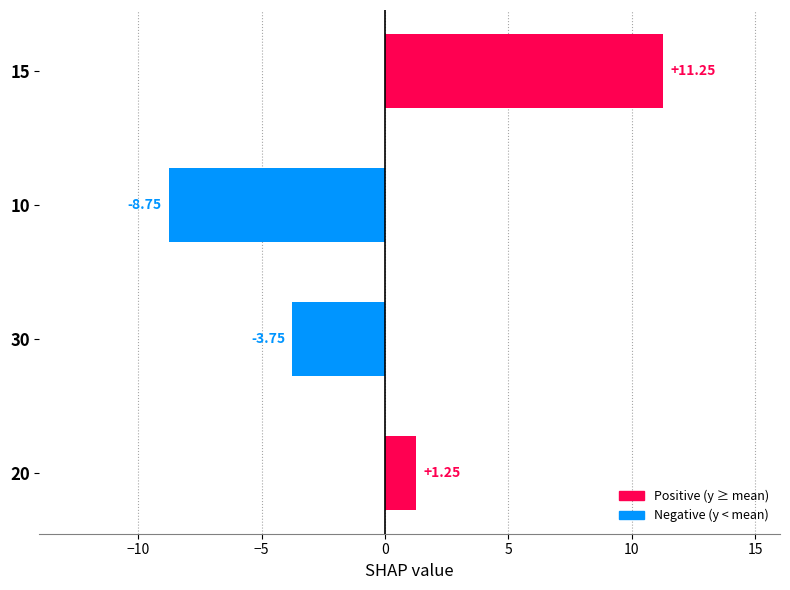

What is the difference between the values at 20 and 10?

10.0